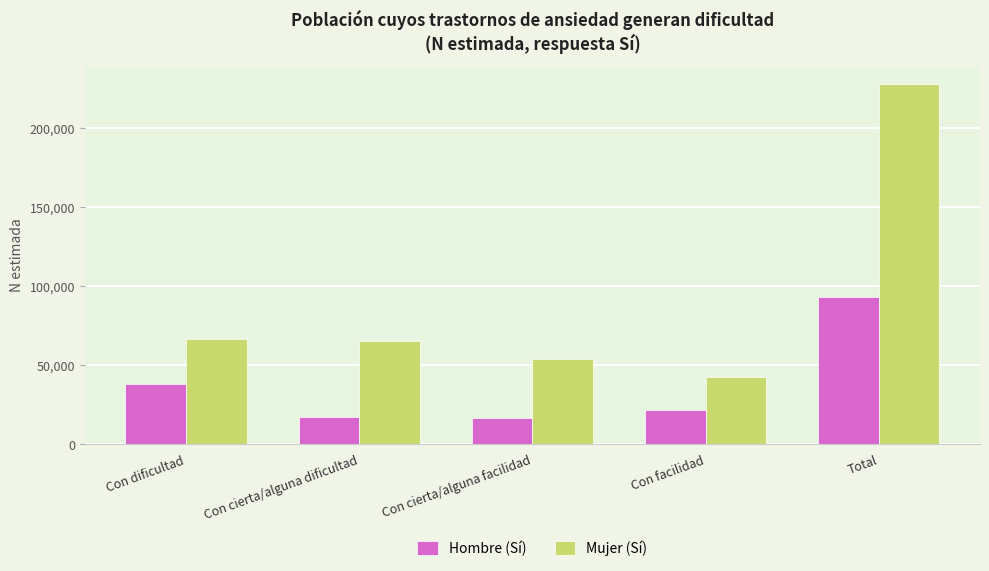

Which series has the largest total across all categories?

Mujer (Sí)